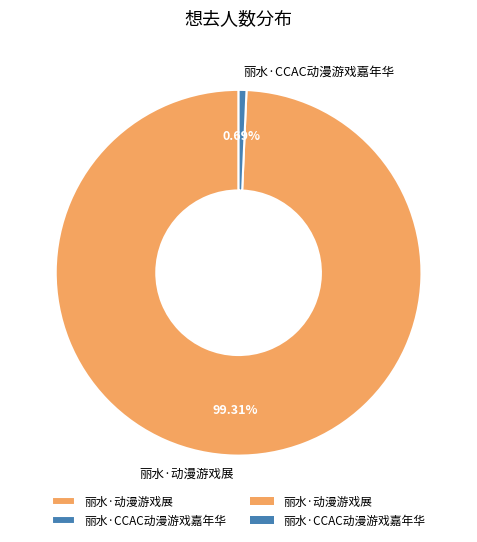

To the nearest percent, what is the difference between the largest and smallest slice percentages?

99%